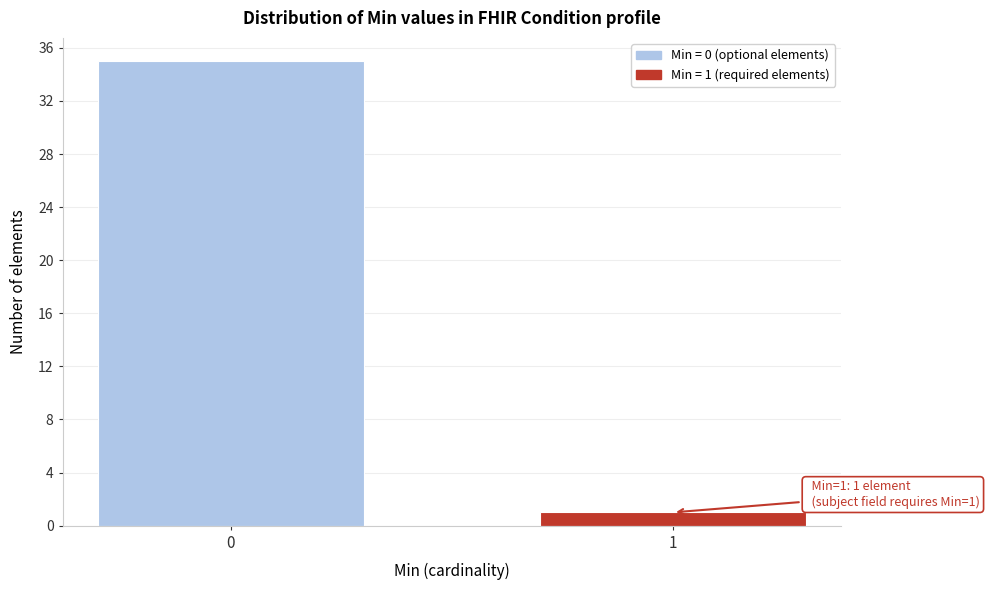

Reading left to right, transcribe all the data shown in this chart.

35	1